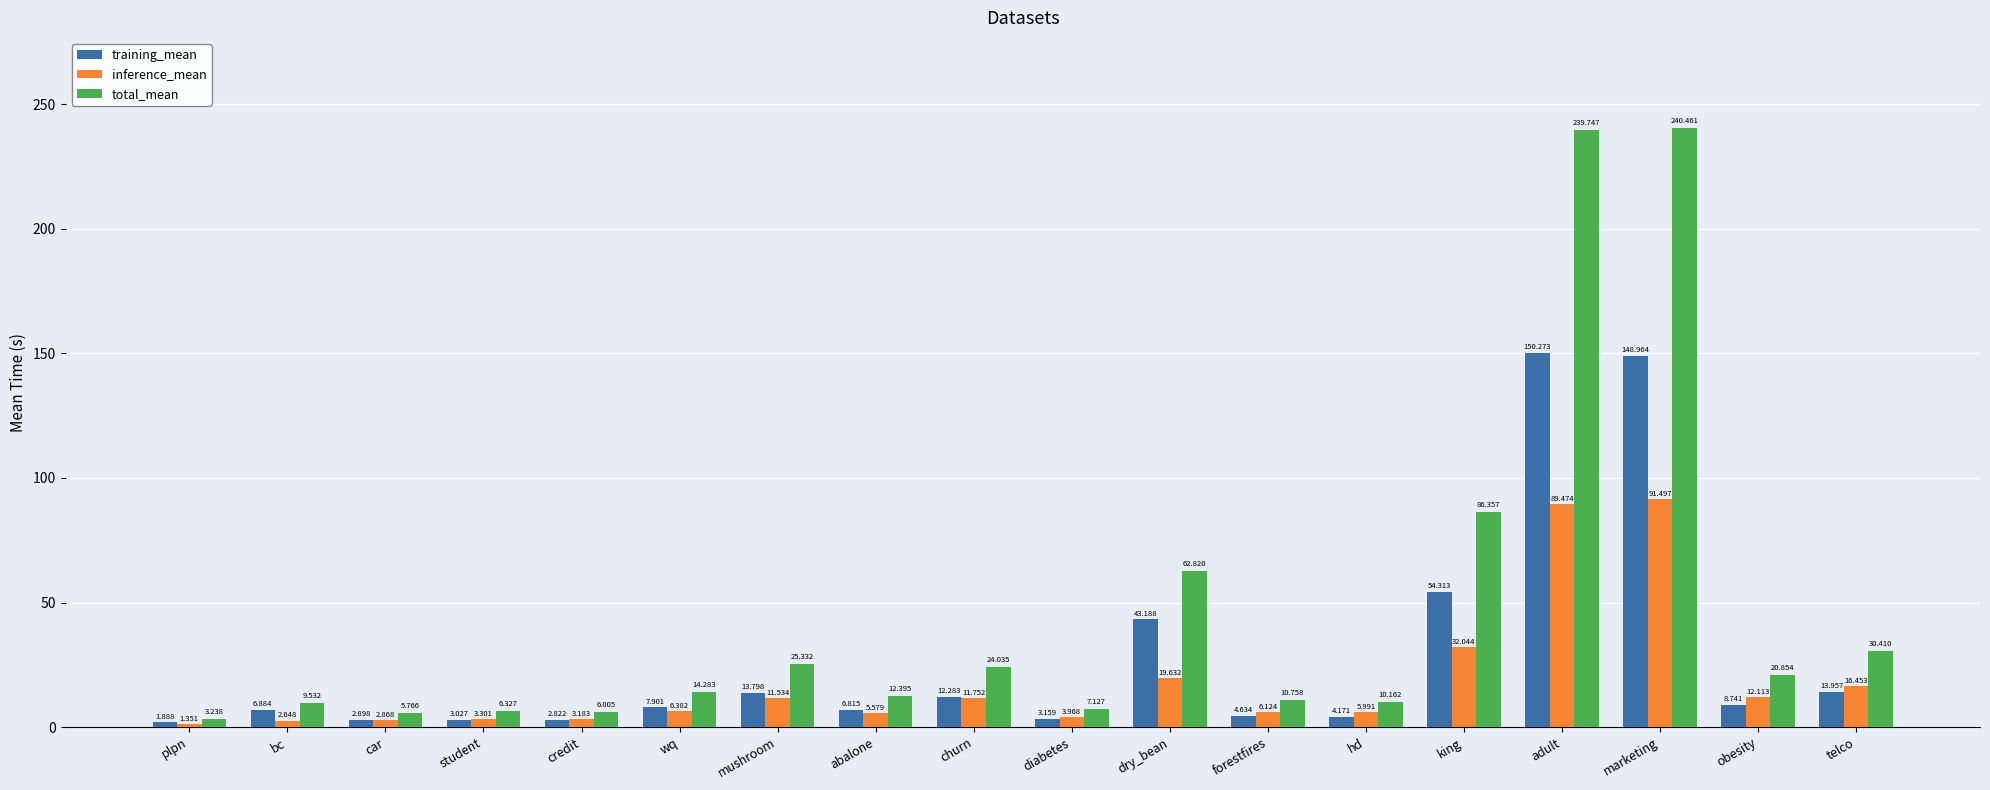

Which series has the widest spread of values?

total_mean